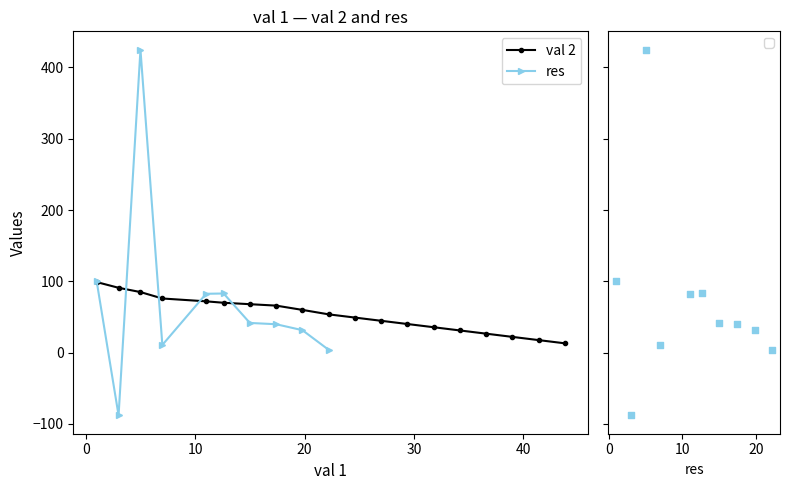

What is the value of the val 2 point at the 18th from the left?

17.6